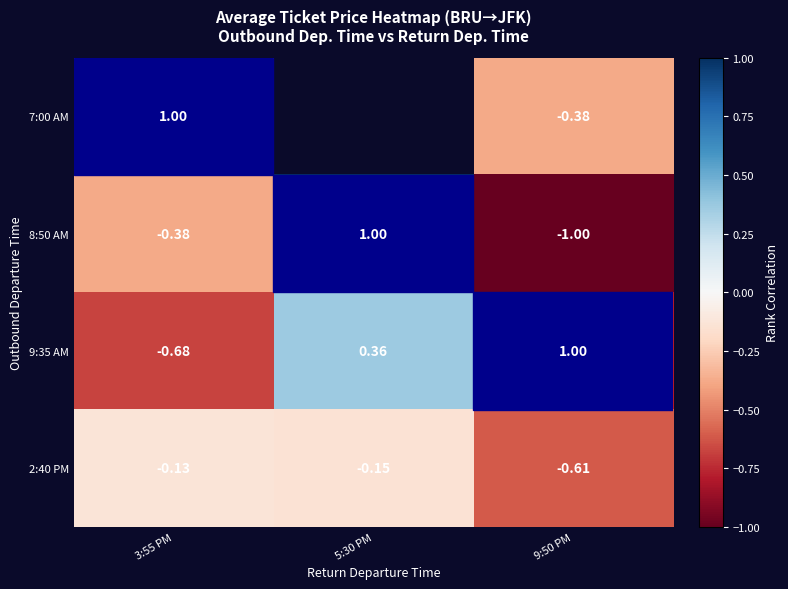

How many data points in 8:50 AM are less than 0?

2